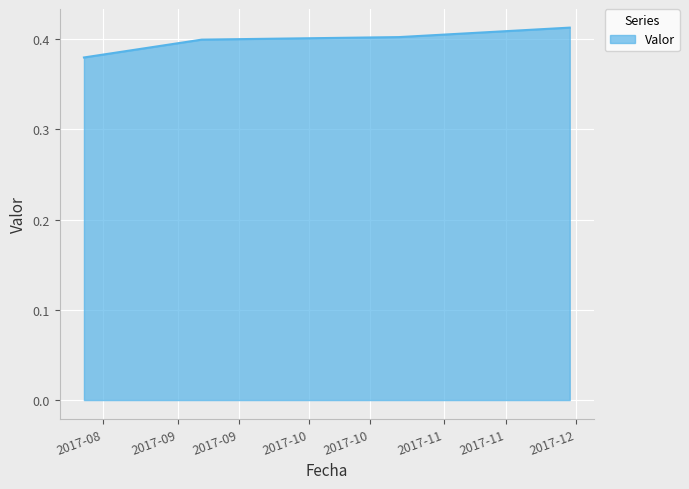

What is the sum of all values?

1.6